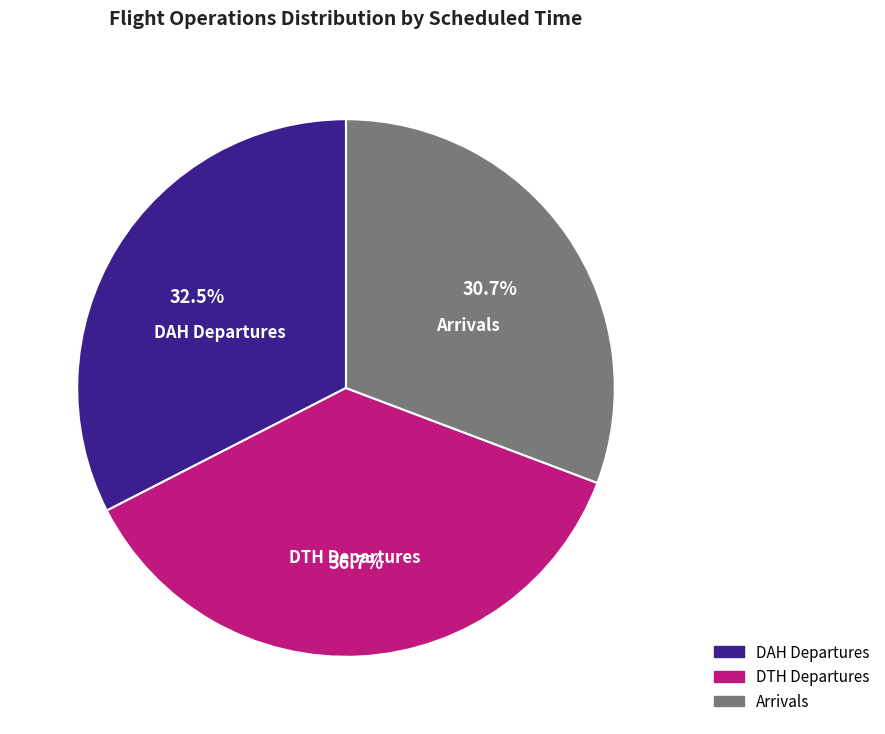

What is the ratio of the value at DAH Departures to the value at DTH Departures?

0.9